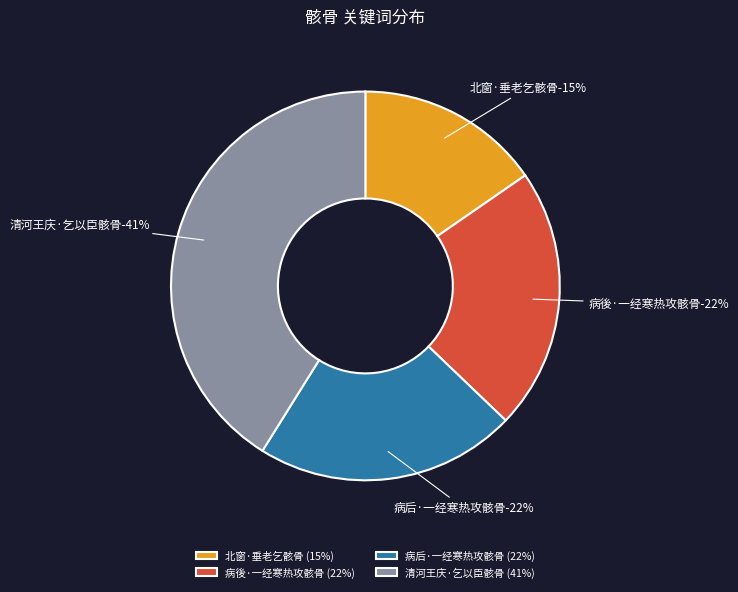

Rank the categories by value from highest to lowest.

清河王庆·乞以臣骸骨, 病後·一经寒热攻骸骨, 病后·一经寒热攻骸骨, 北窗·垂老乞骸骨